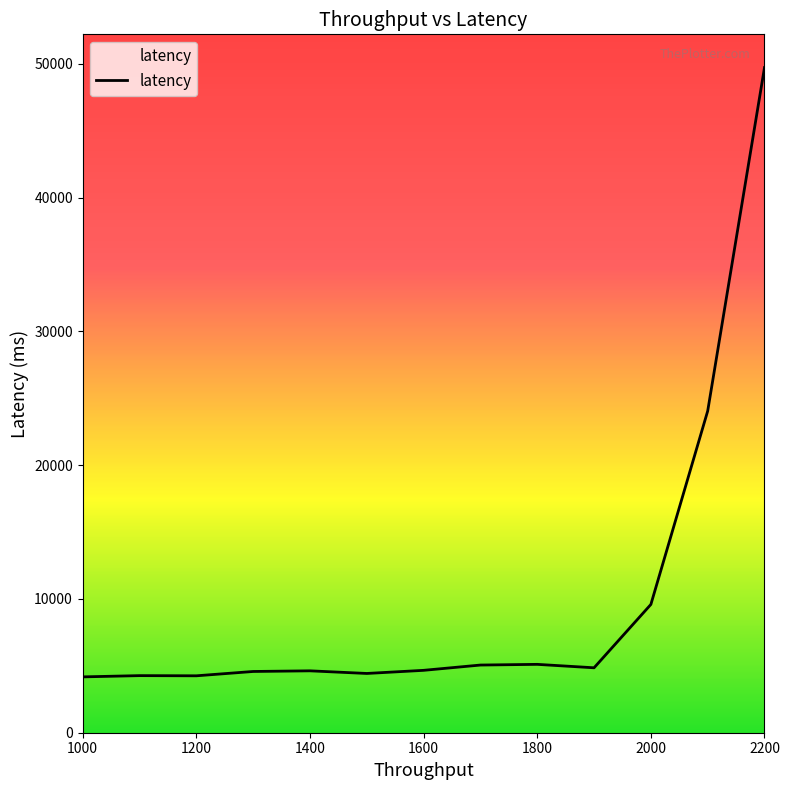

What is the greatest value displayed?

49722.1